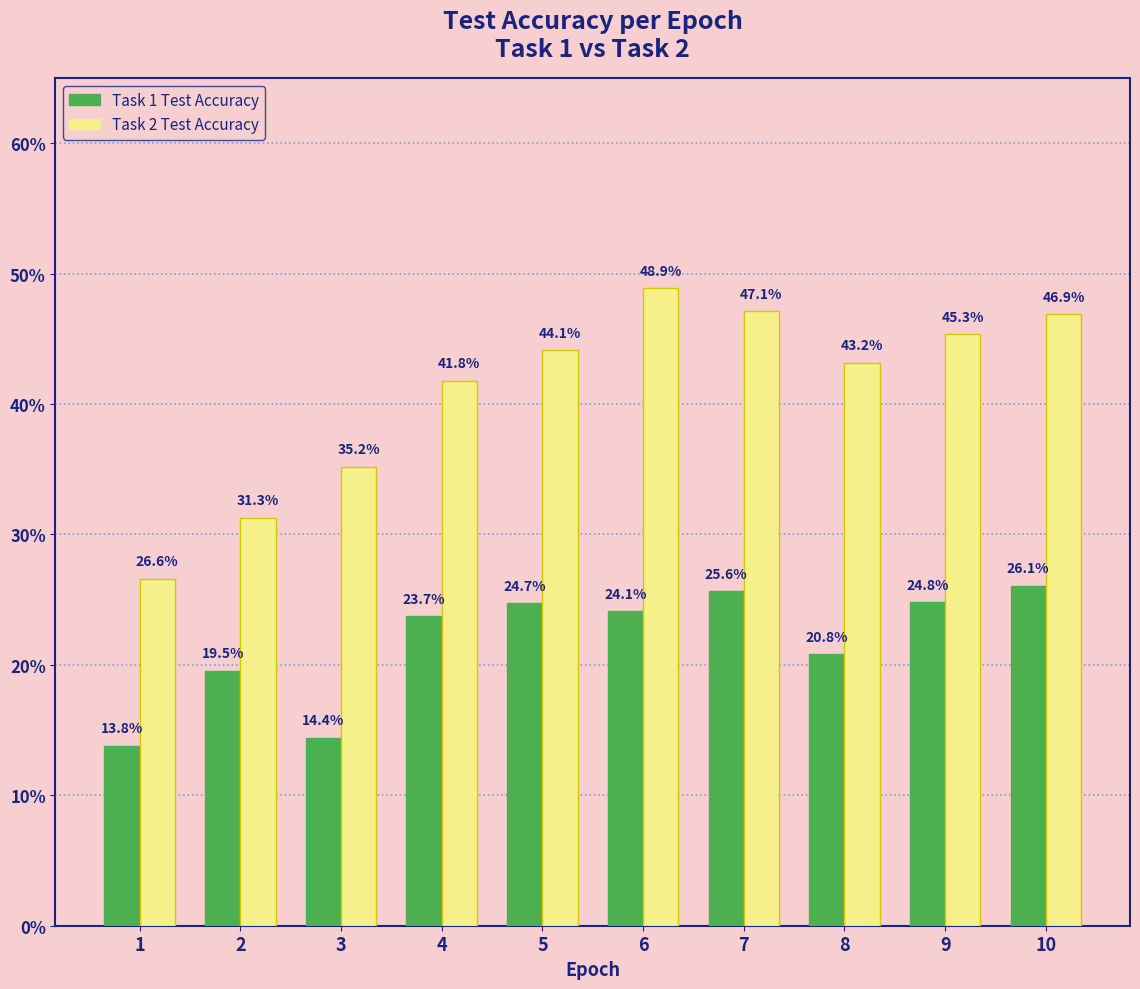

What is the difference between the maximum and minimum values in the Task 1 Test Accuracy series?

12.3